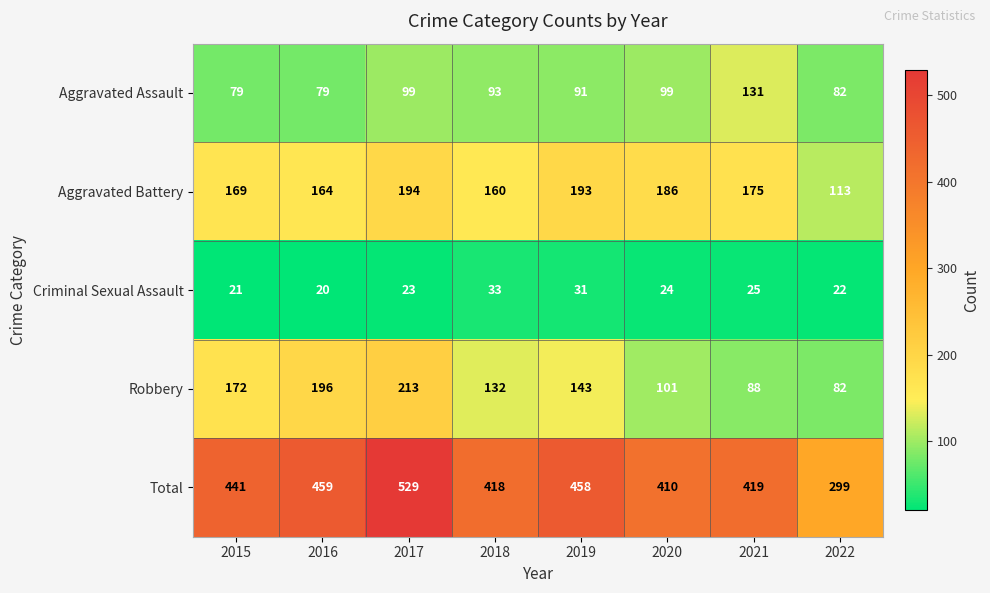

Which series has the largest total across all categories?

Total